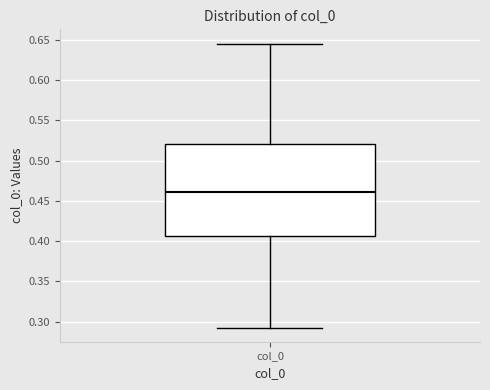

Where does the lower whisker of the box for col_0 end on the y-axis? The values are not printed on the chart, so give them approximately, as read against the axis.

0.295